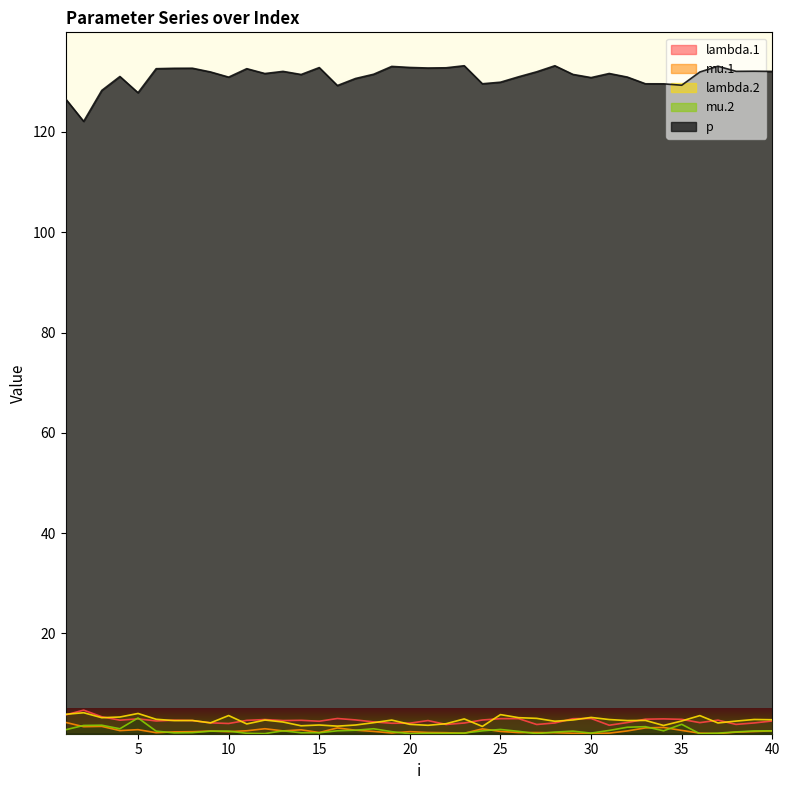

How many interior local peaks does the mu.2 series have?

10